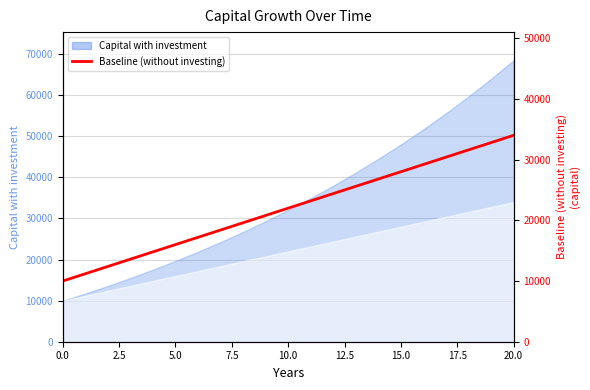

How many lines are shown in the chart?

1